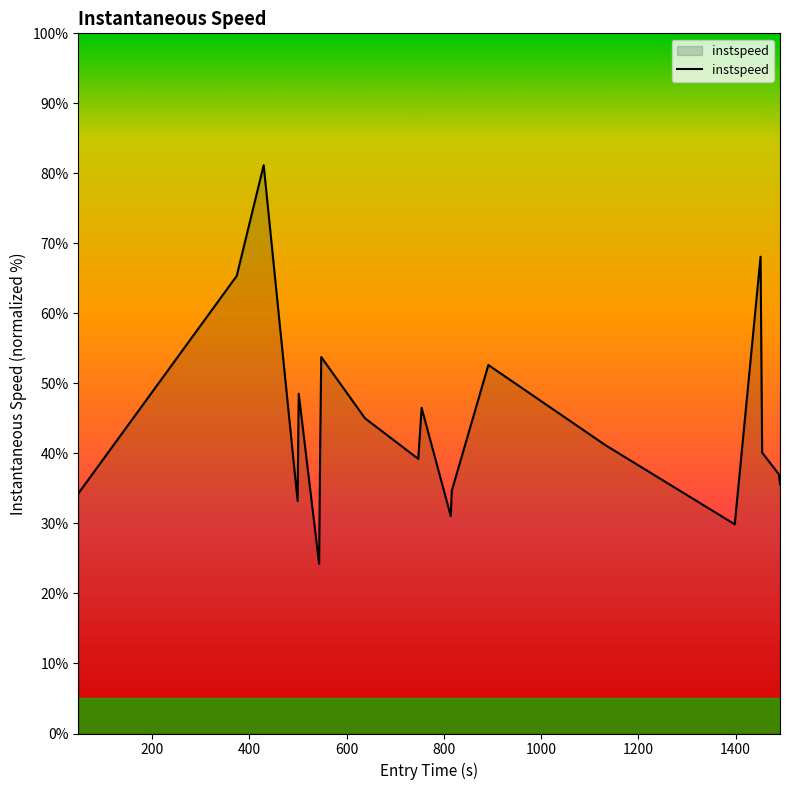

What is the difference between the maximum and minimum values?

56.9